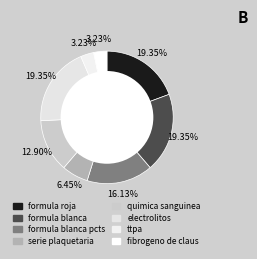

How many slices are in this pie chart?

8